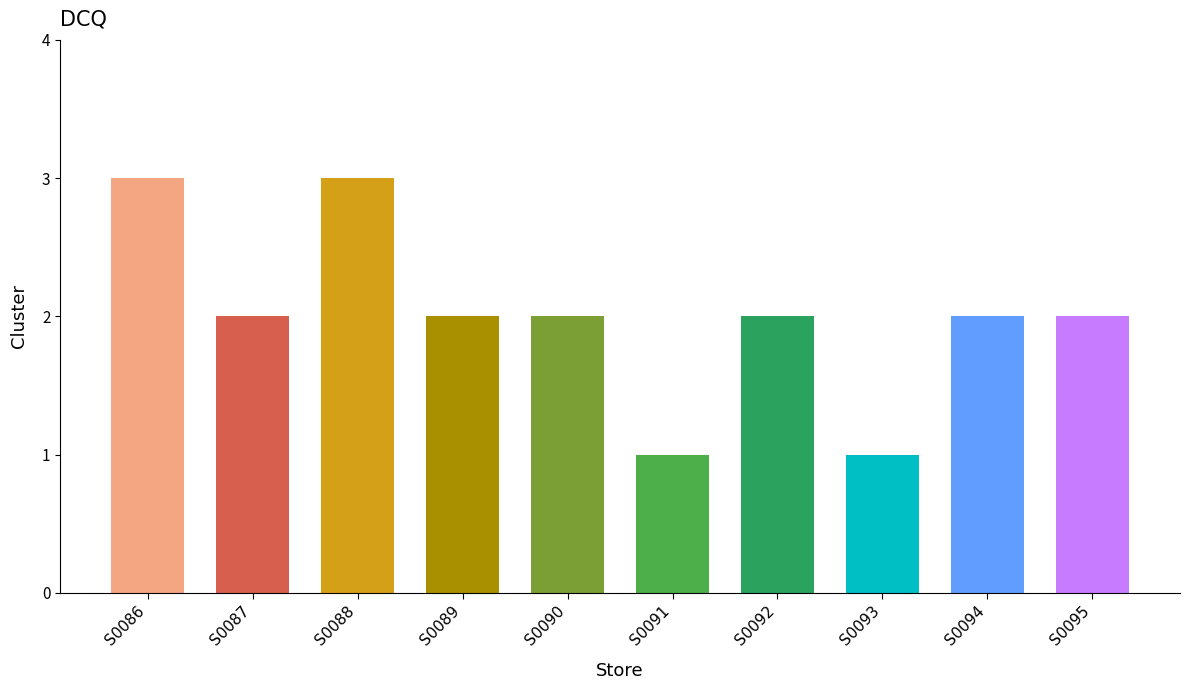

What is the ratio of the value at S0095 to the value at S0087?

1.0